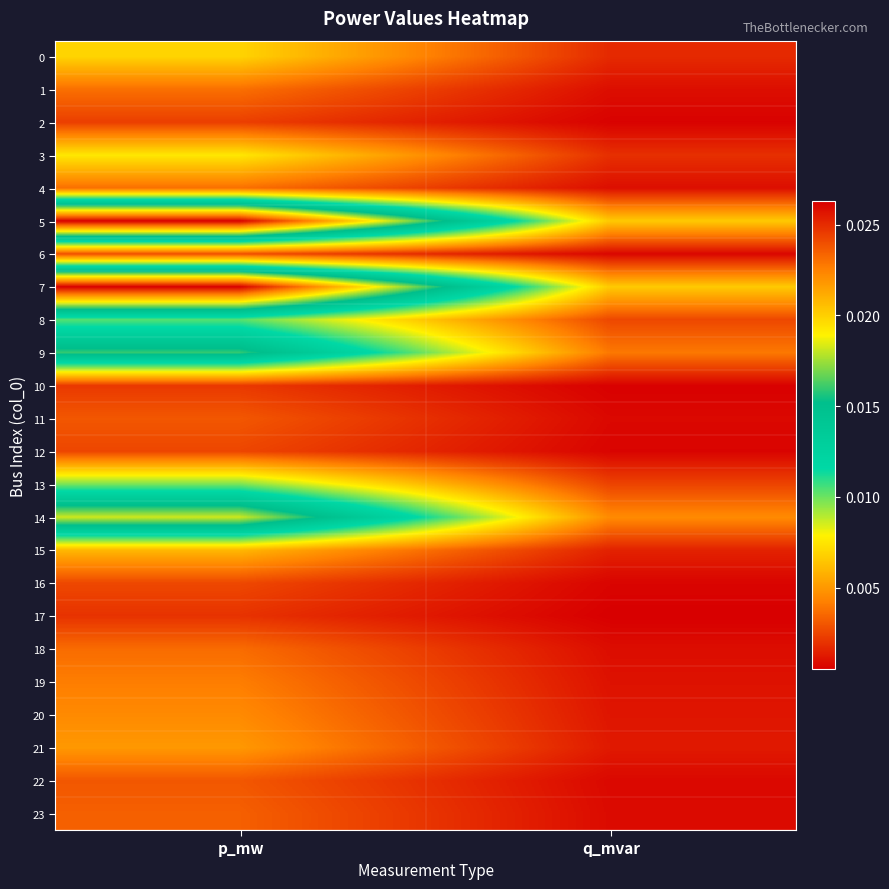

Which series has the largest total across all categories?

5